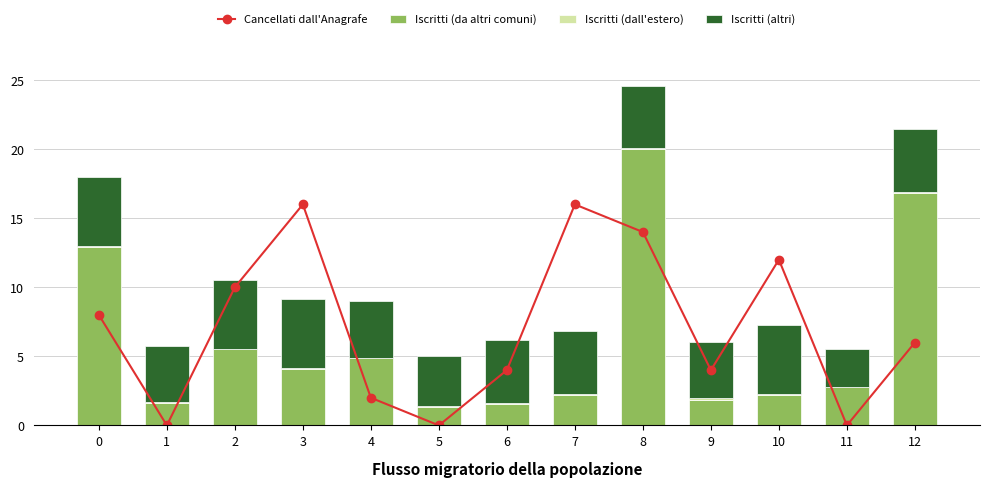

At which category is the sum across all series the highest?

8